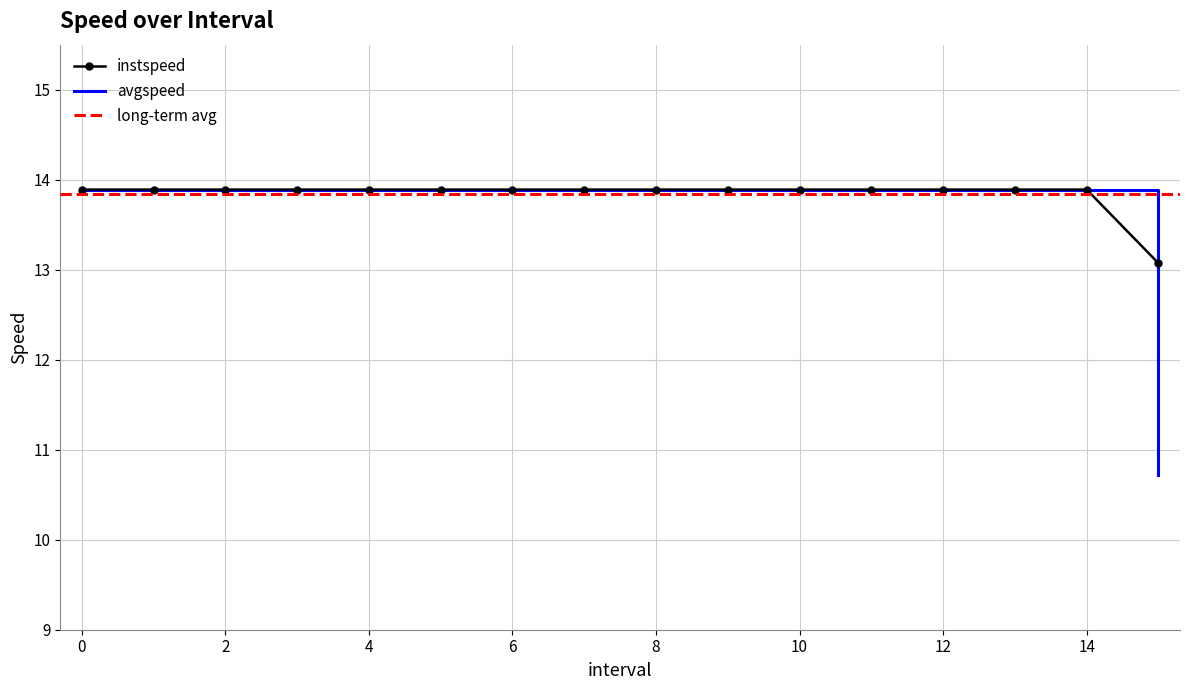

What is the minimum value for instspeed?

13.1